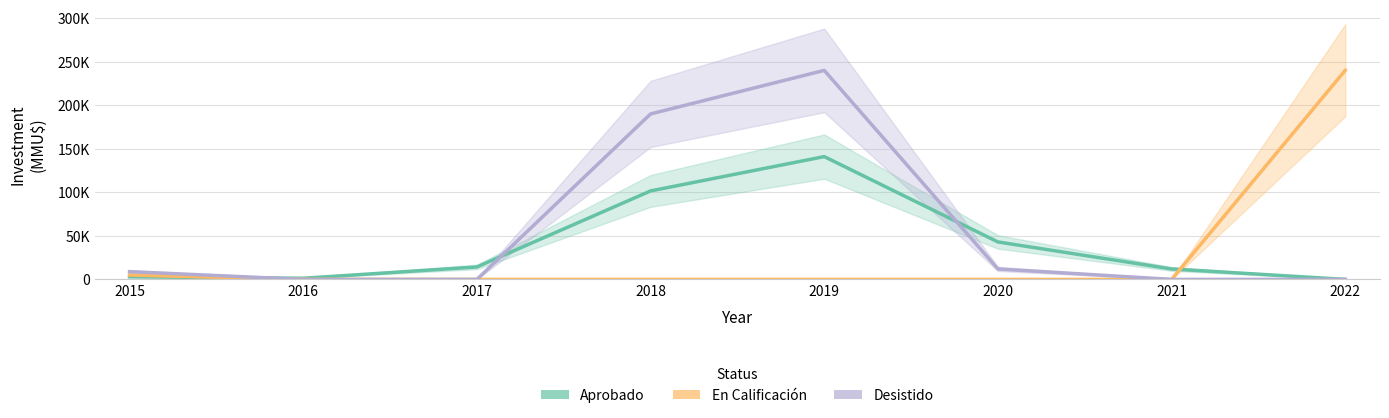

Which series ends up on top after the final intersection of Aprobado and Desistido?

Aprobado